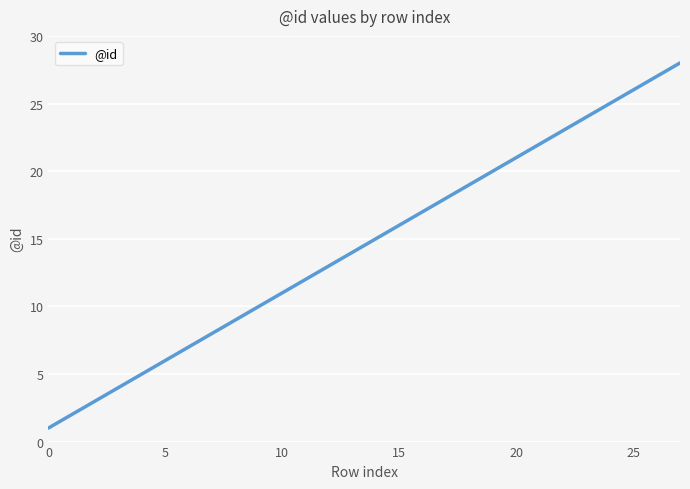

Count the number of categories in the chart.

28